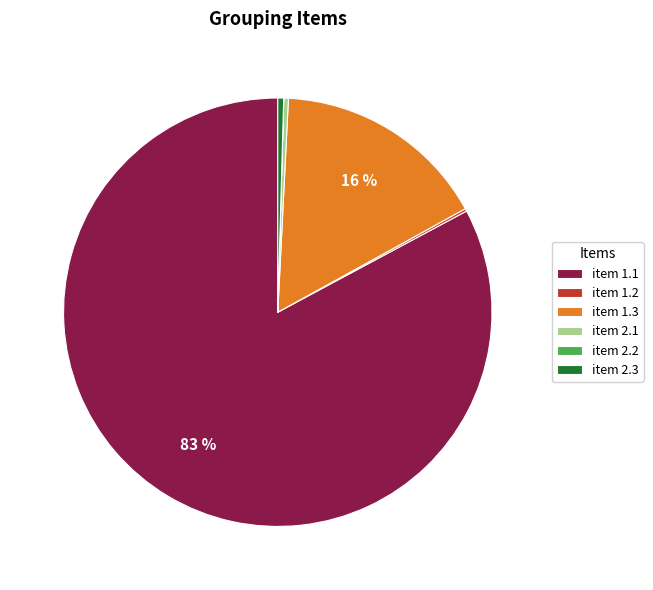

Which category has the biggest portion of the pie?

item 1.1